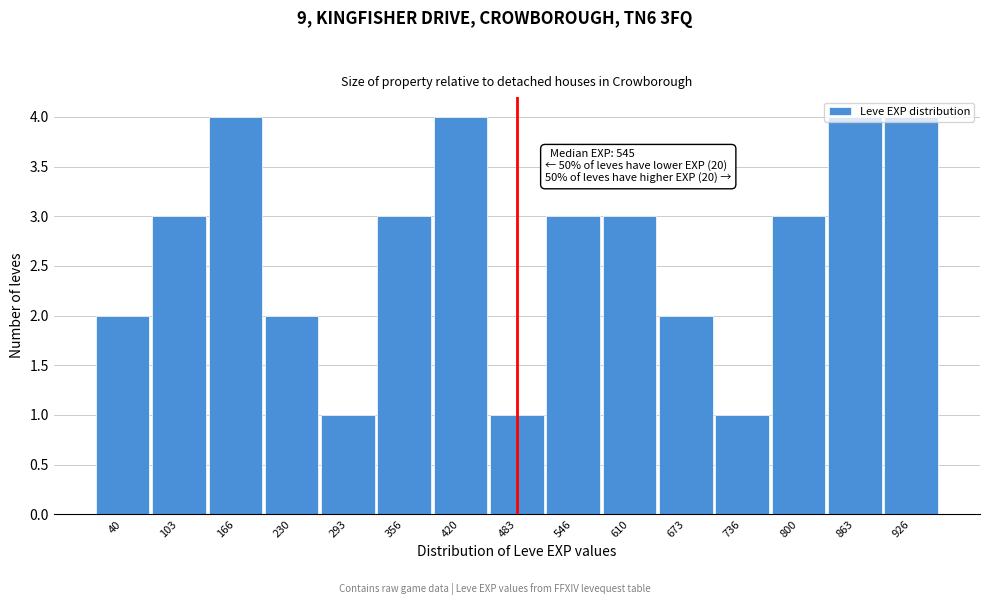

What is the maximum value shown in the chart?

4